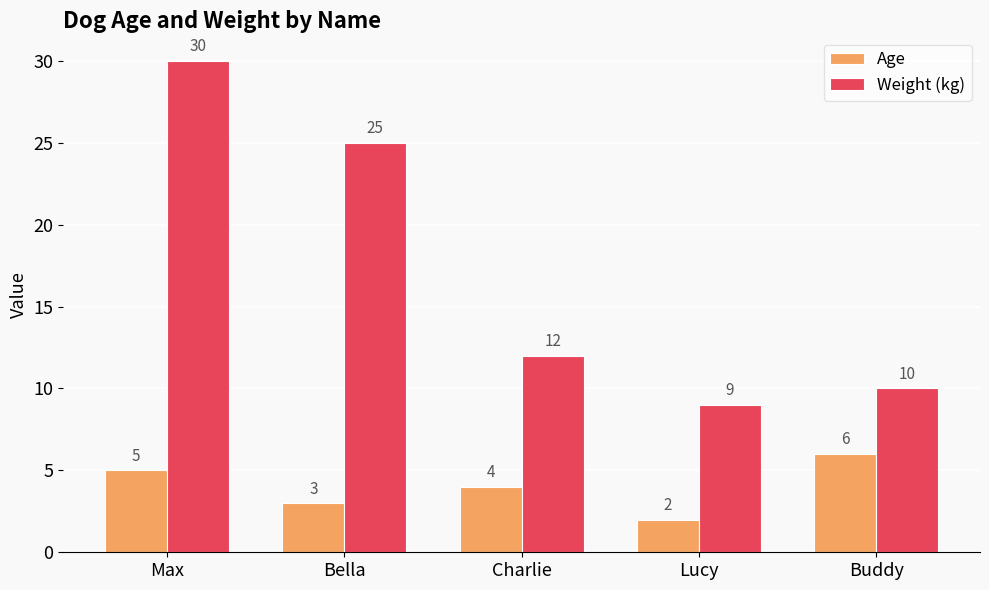

Between Max and Bella, which series saw the biggest shift?

Weight (kg)